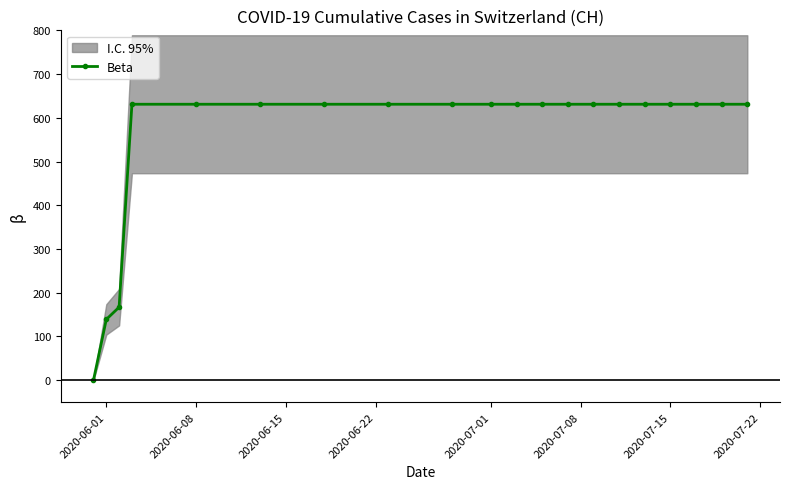

The value of Beta at 2020-06-01 is 66. True or false?

False